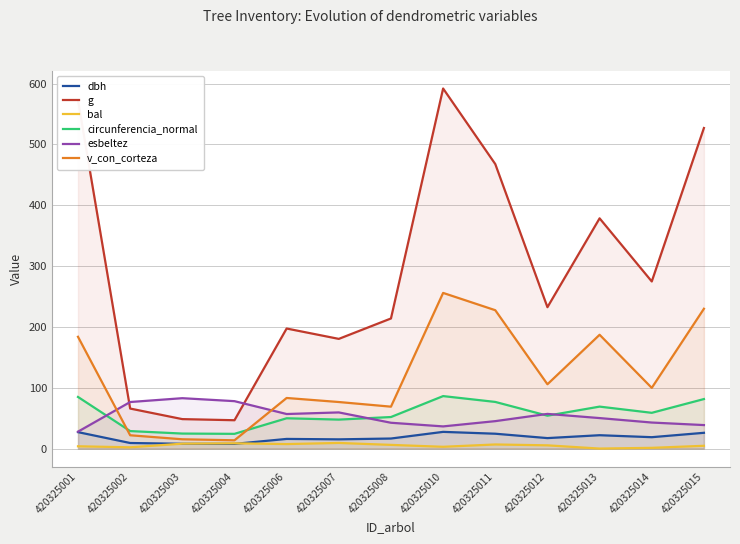

True or false: bal and g intersect in this chart.

False